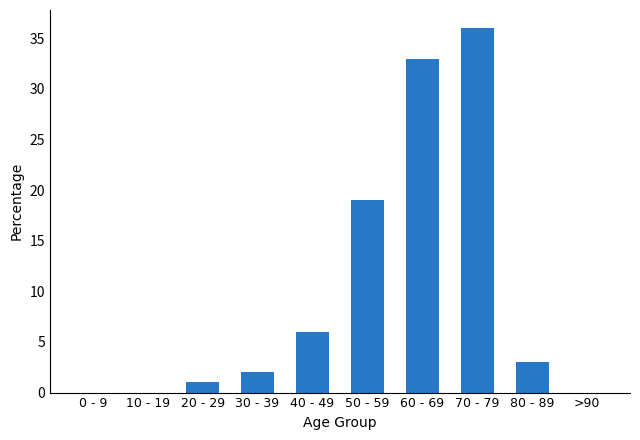

What is the average value?

10